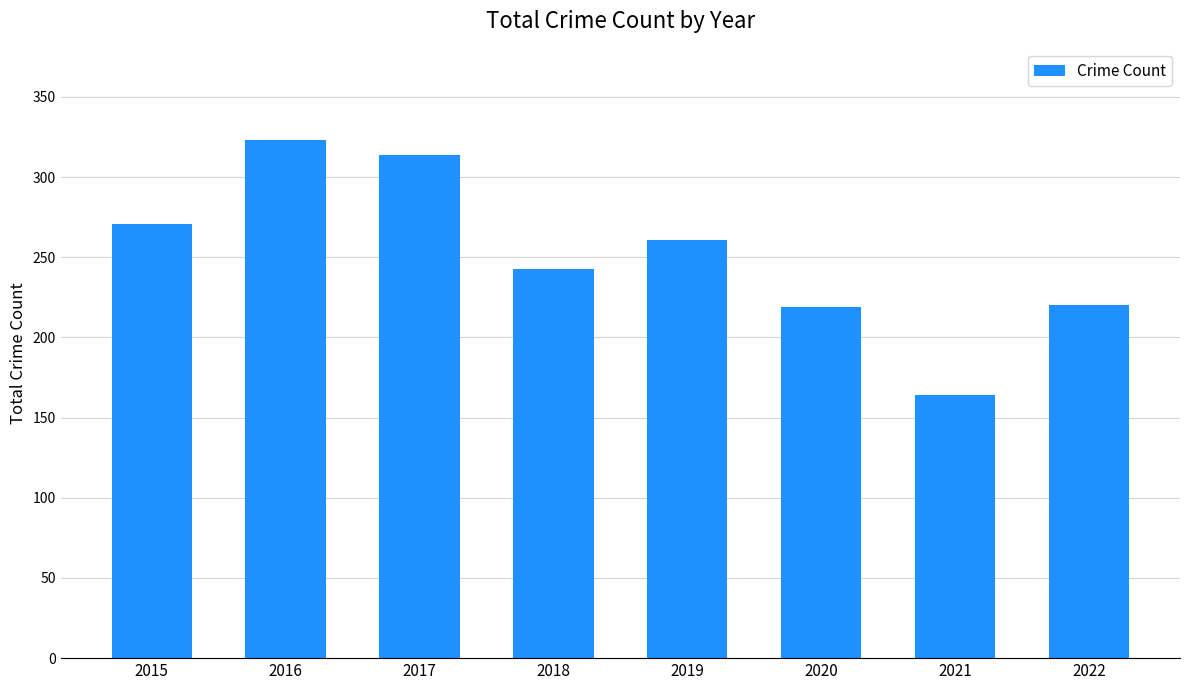

Approximately how many times larger is the value at 2015 compared to 2021?

1.7